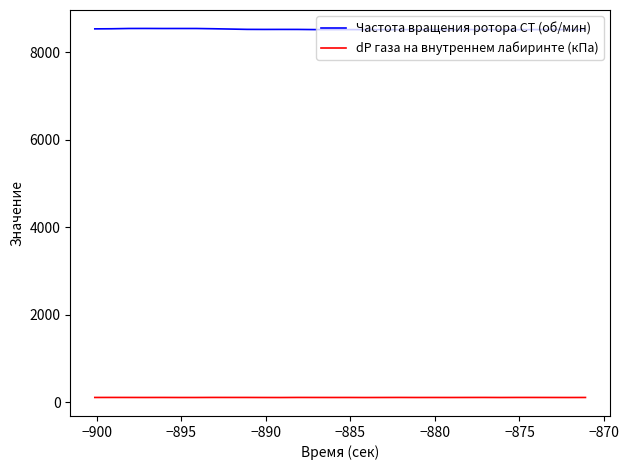

True or false: dP газа на внутреннем лабиринте (кПа) and Частота вращения ротора СТ (об/мин) intersect in this chart.

False